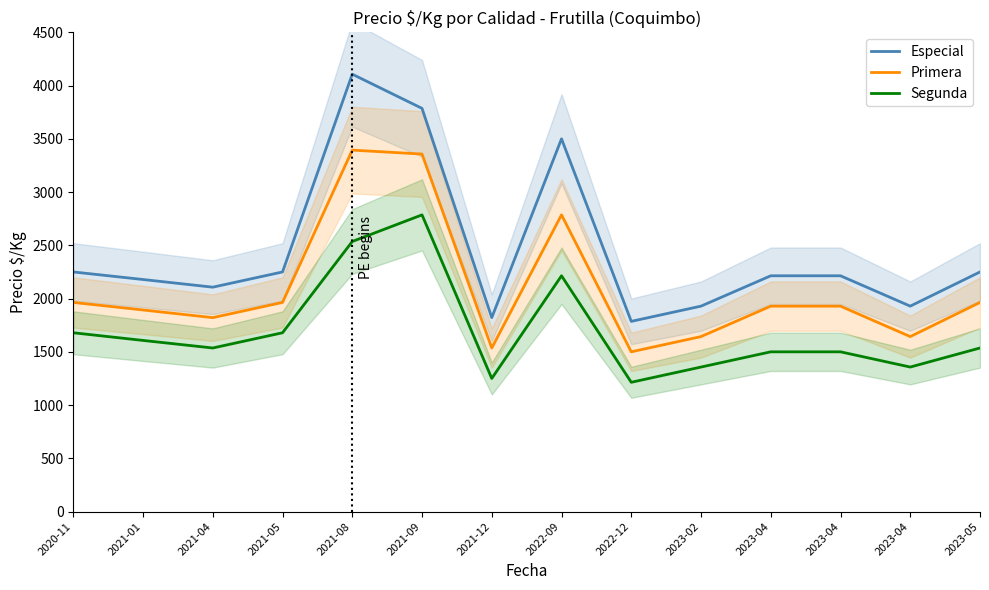

What is the minimum value shown in the chart?

1214